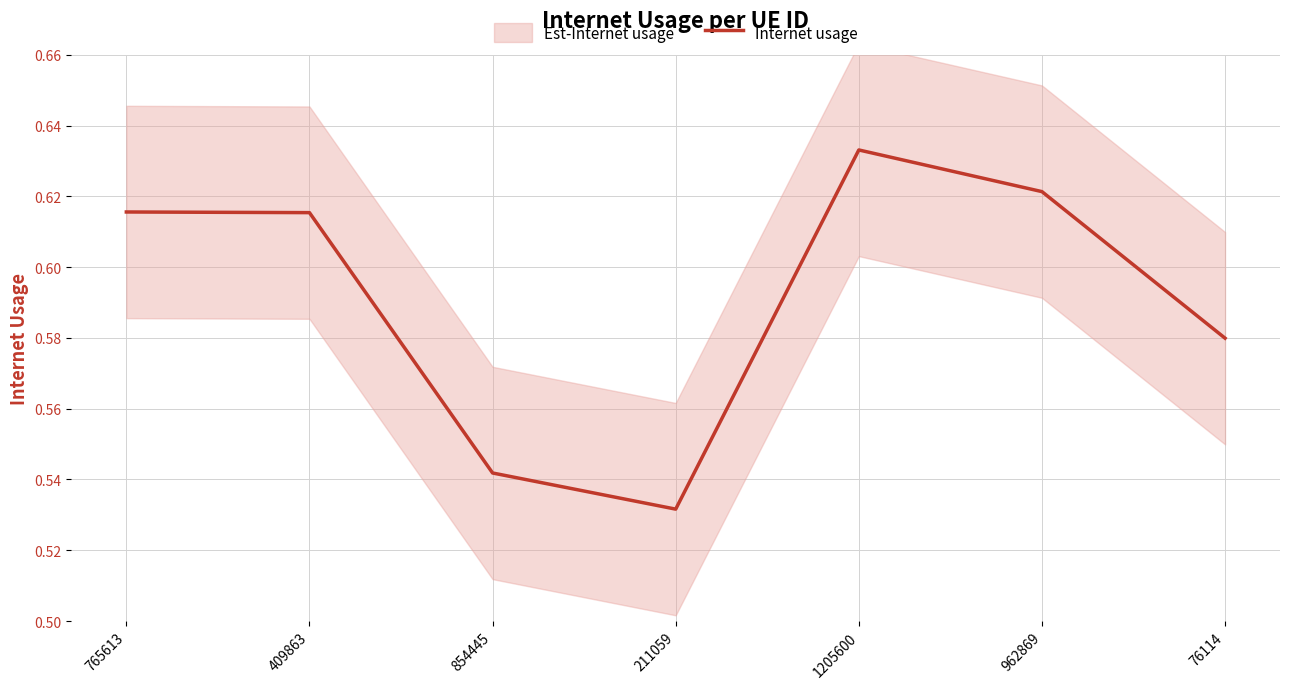

The value at 409863 is 0.9. True or false?

False